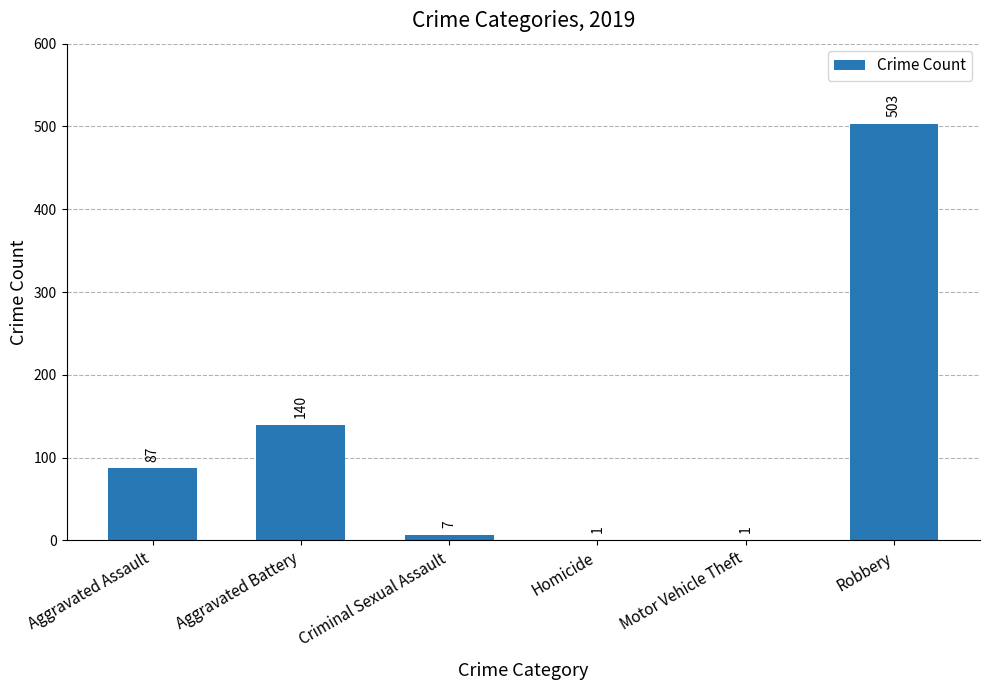

Which label corresponds to the largest value in the chart?

Robbery